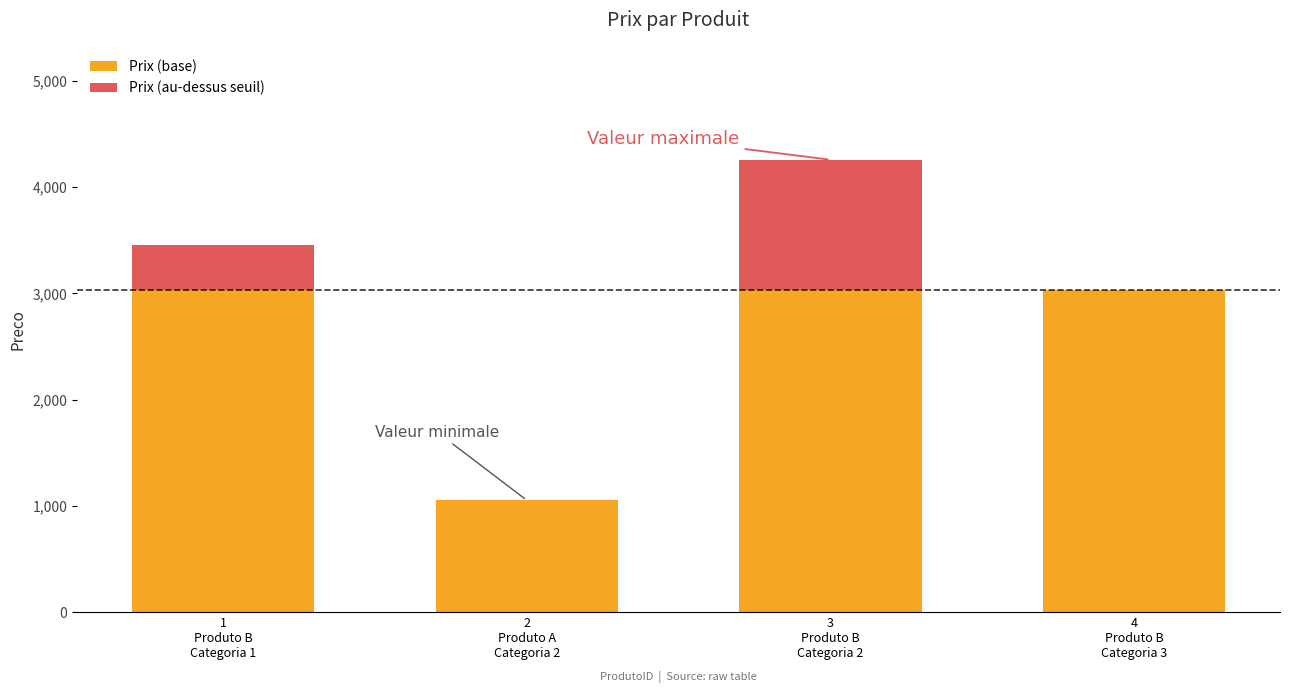

What is the difference between the values at 3 and 1?

804.2